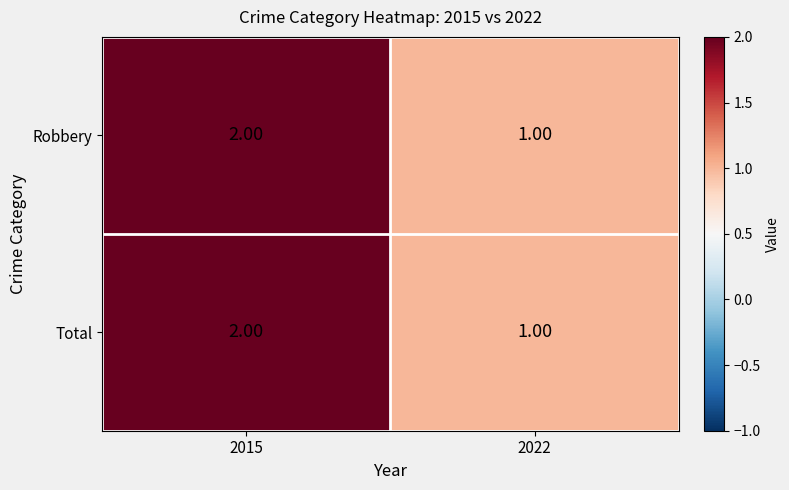

What is the sum of all Robbery values?

3